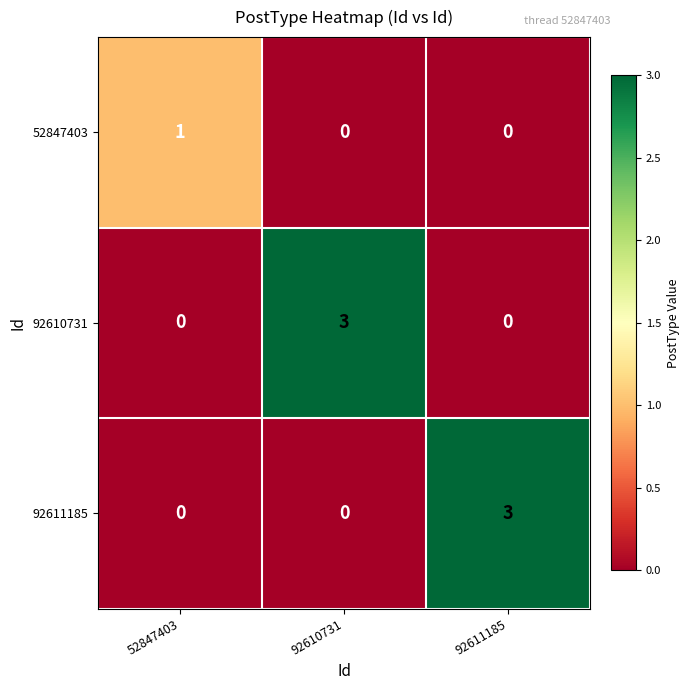

What is the difference between the highest and lowest values at 92610731?

3